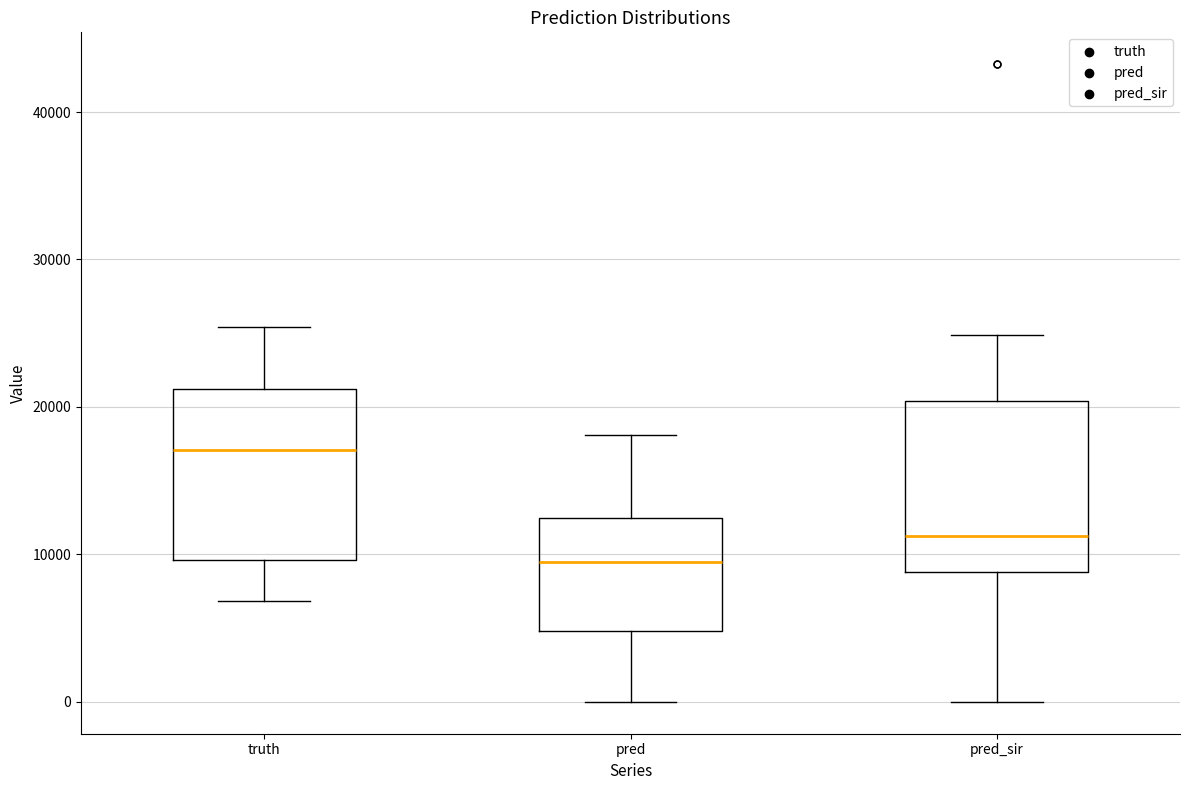

Which box has the lowest median line?

pred